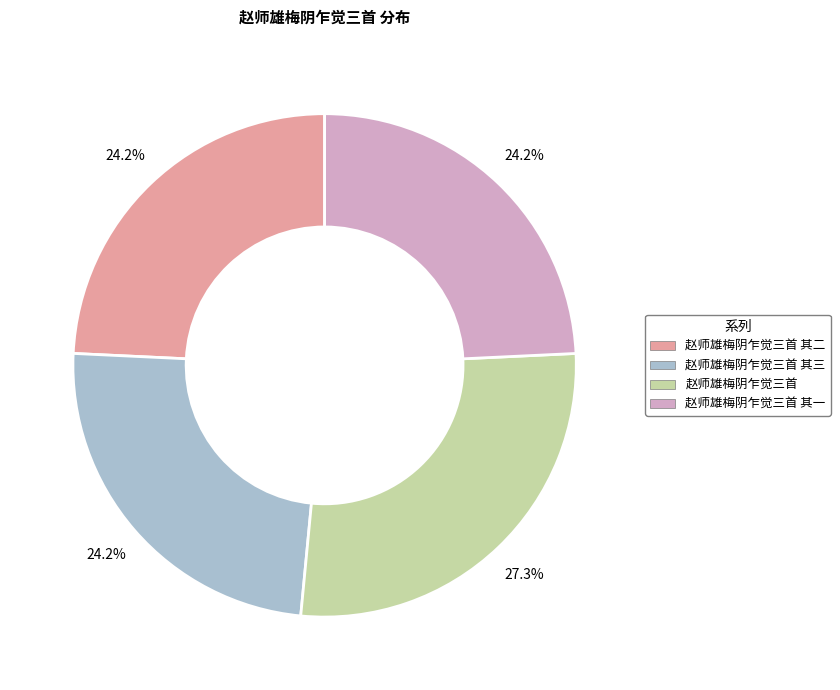

Is there any slice that represents more than half of the pie?

No